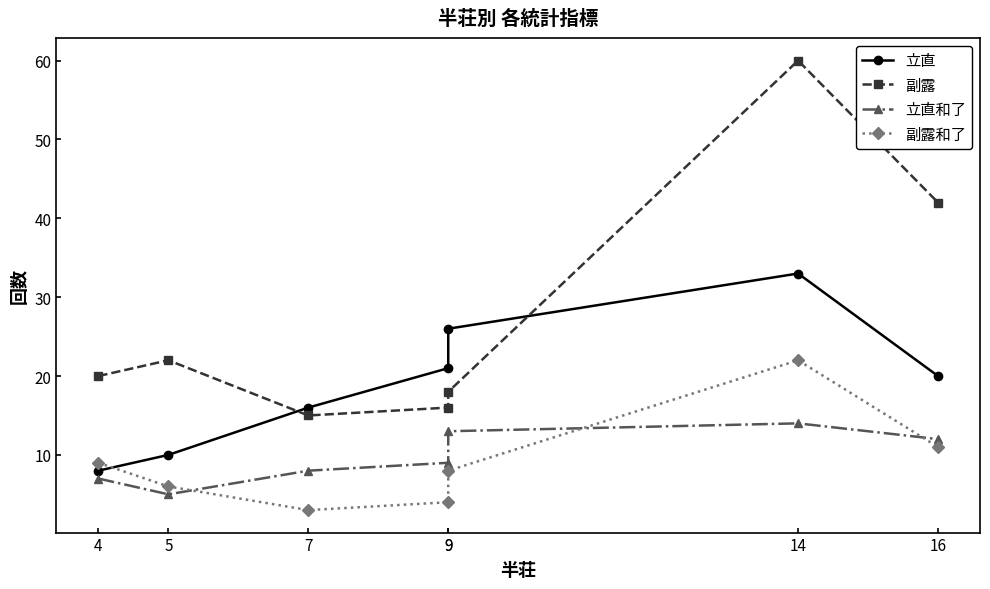

The value of 立直和了 at 4 is 2. True or false?

False